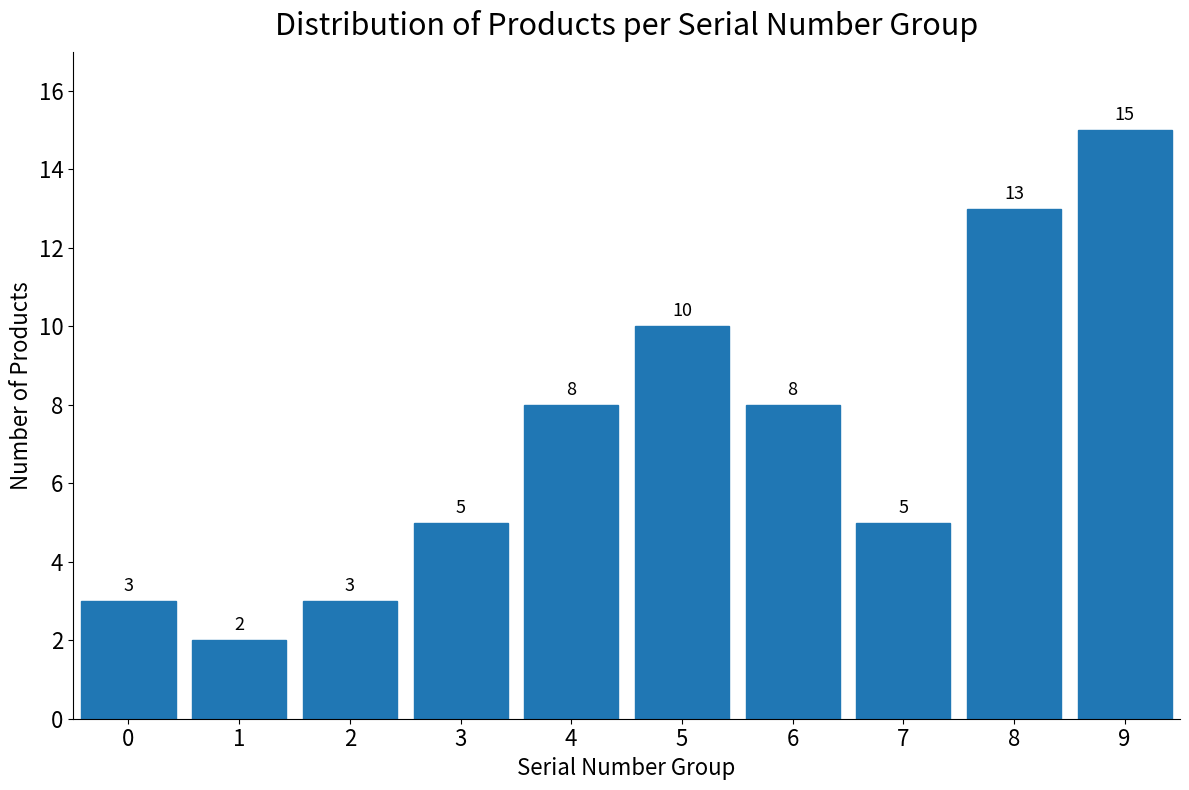

Reading left to right, extract all data points from this chart.

3	2	3	5	8	10	8	5	13	15